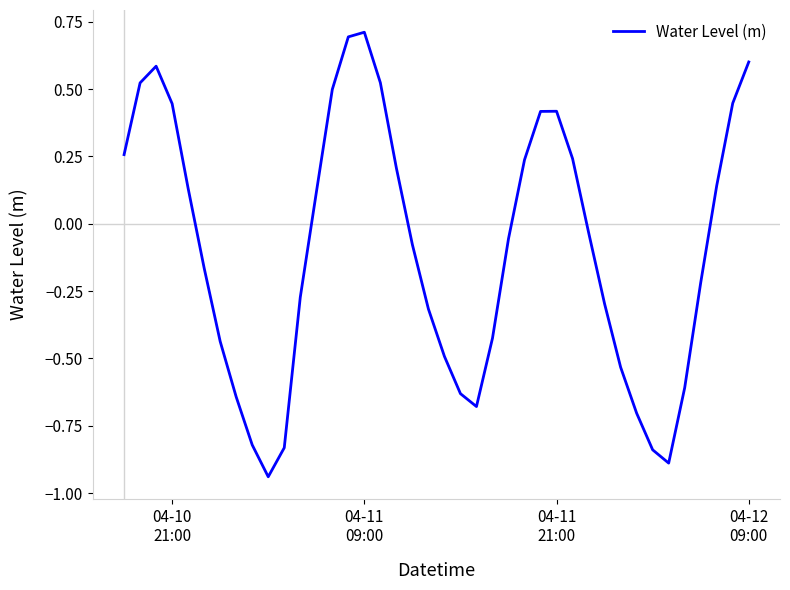

What is the maximum value shown in the chart?

0.7